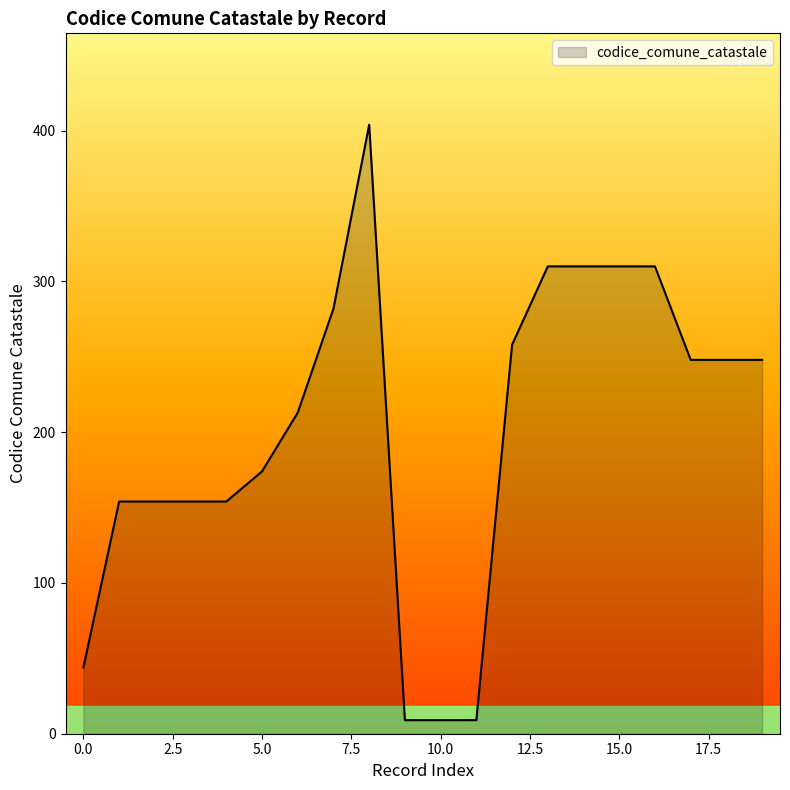

What is the maximum value shown in the chart?

404